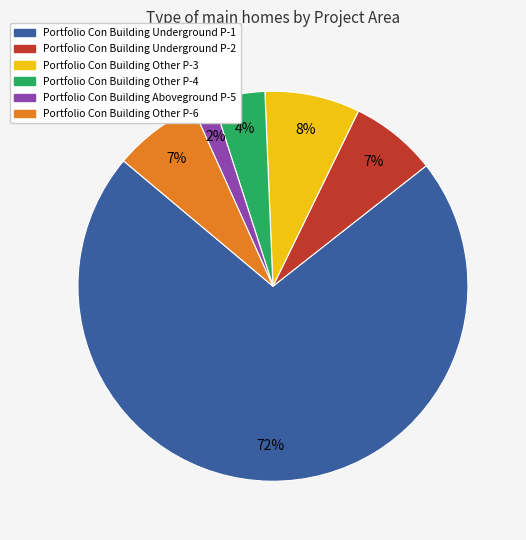

To the nearest percent, what percentage of the pie is Portfolio Con Building Other P-6?

7%